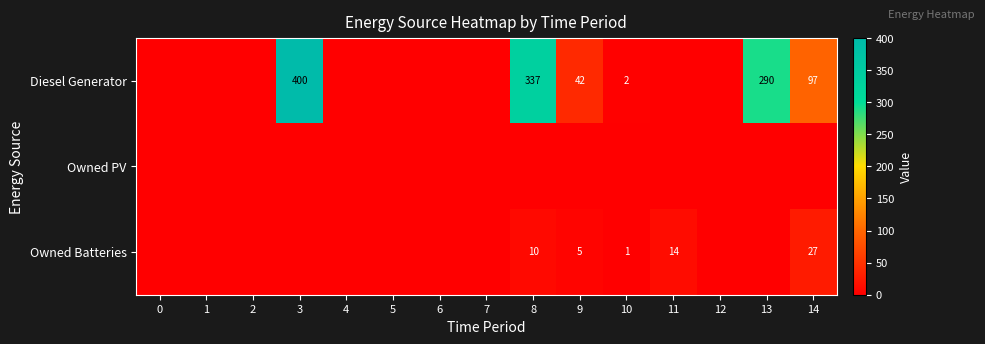

The value of Owned Batteries at 10 is 1. True or false?

True